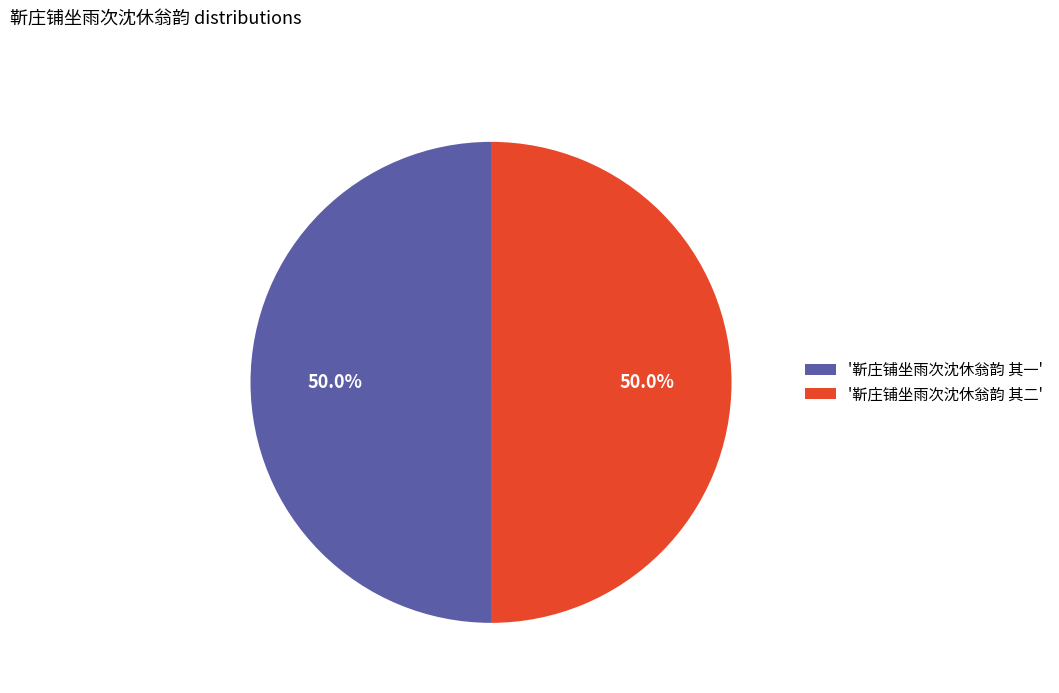

What is the ratio of the value at '靳庄铺坐雨次沈休翁韵 其二' to the value at '靳庄铺坐雨次沈休翁韵 其一'?

1.0